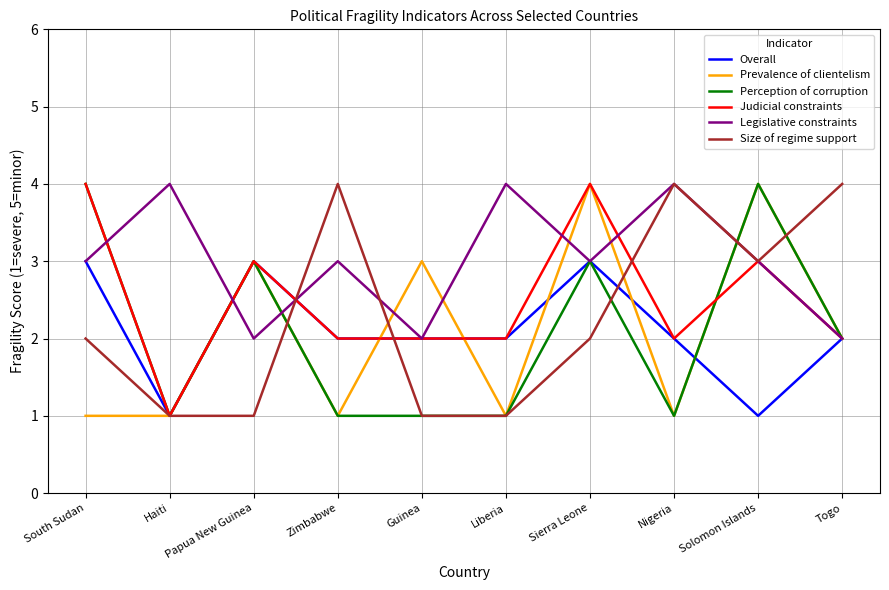

At which label is Perception of corruption closest to 2?

Togo